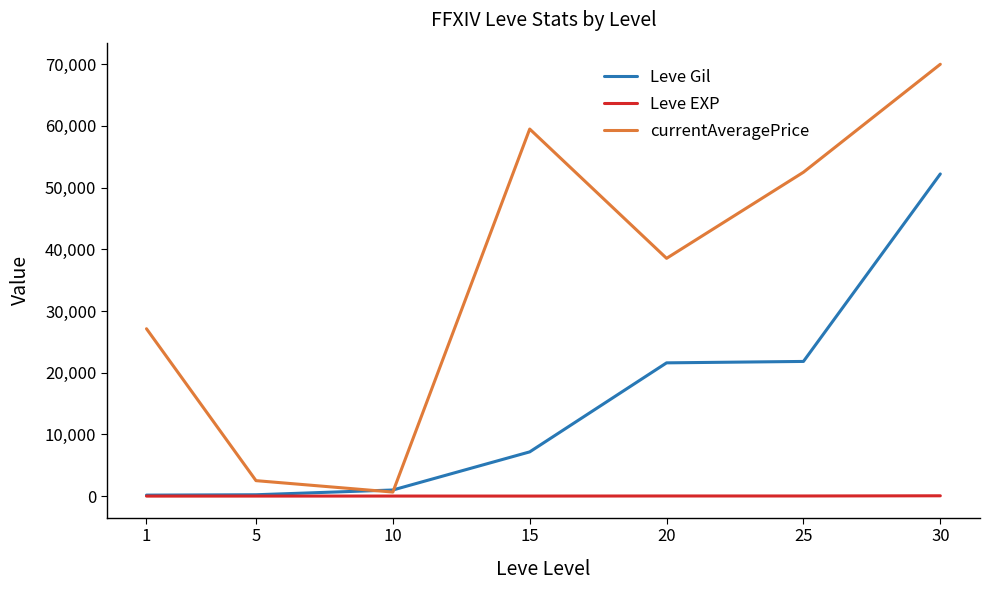

How many times do currentAveragePrice and Leve Gil cross each other?

2